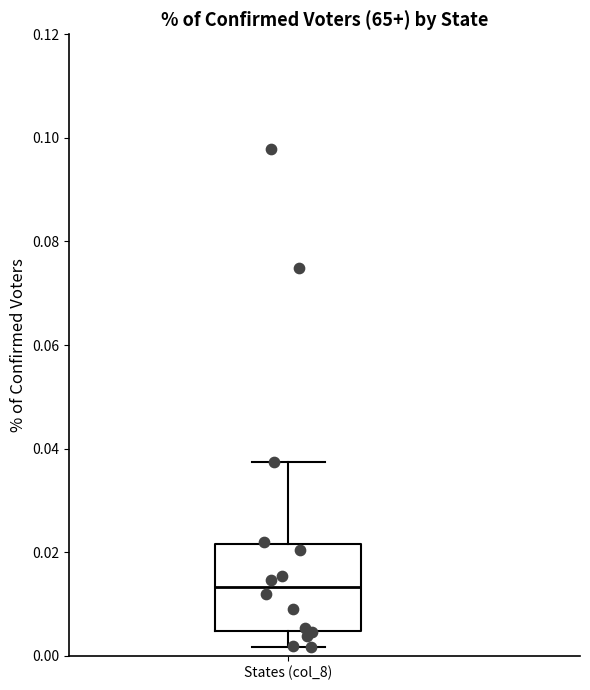

Read this box plot against the y-axis: the position of the median line, the range covered by the box, and the ends of both whiskers. The values are not printed on the chart, so give them approximately, as read against the axis.

median 0.014, box 0.004 to 0.022, whiskers 0.002 to 0.038